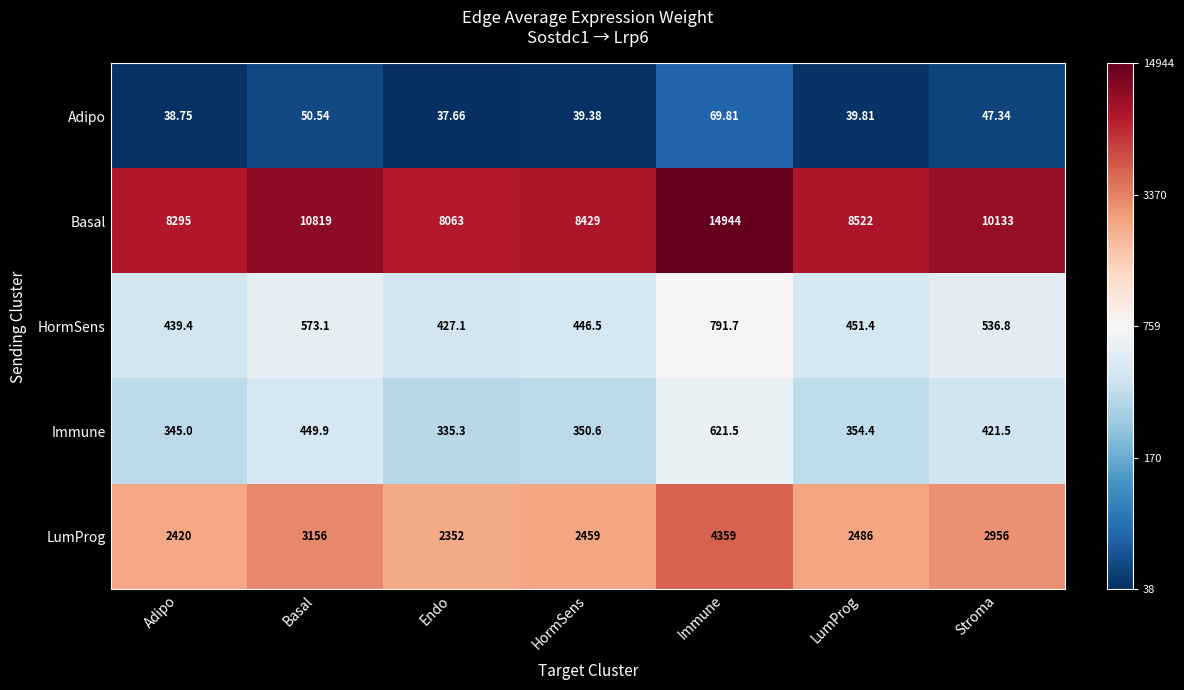

At which category is the sum across all series the highest?

Immune